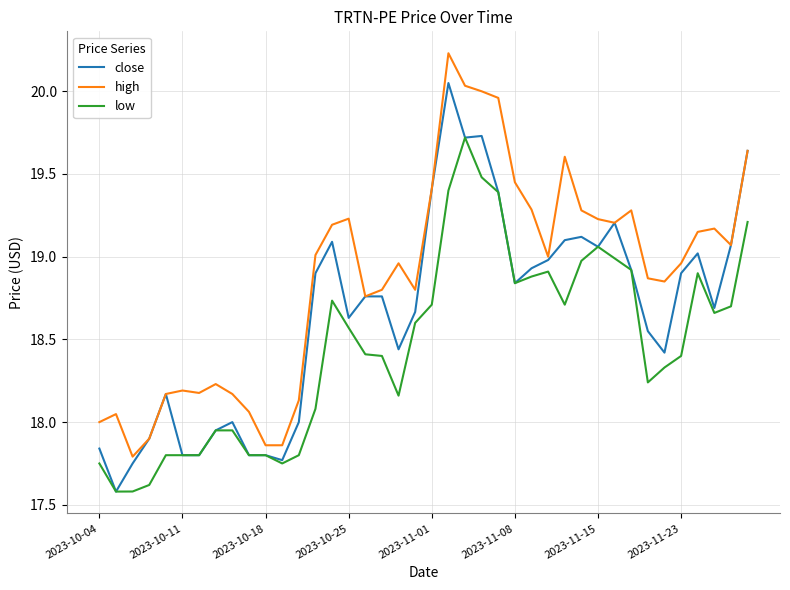

Rank the series by their average value, from highest to lowest.

high, close, low